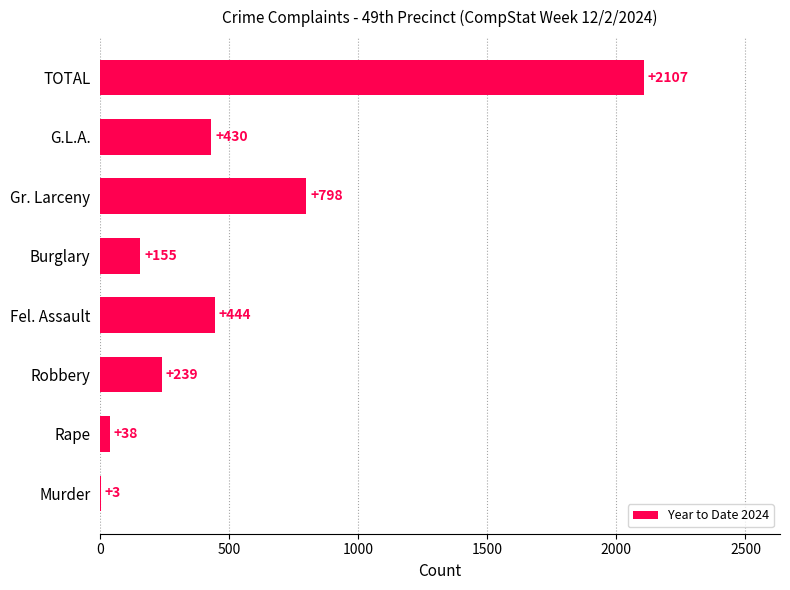

Where is the data nearest to the value 1055?

Gr. Larceny